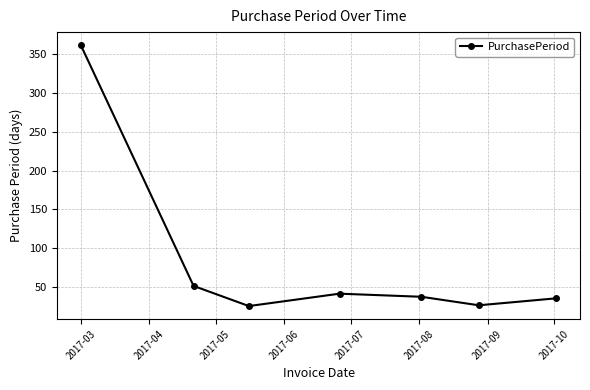

How many lines are shown in the chart?

1